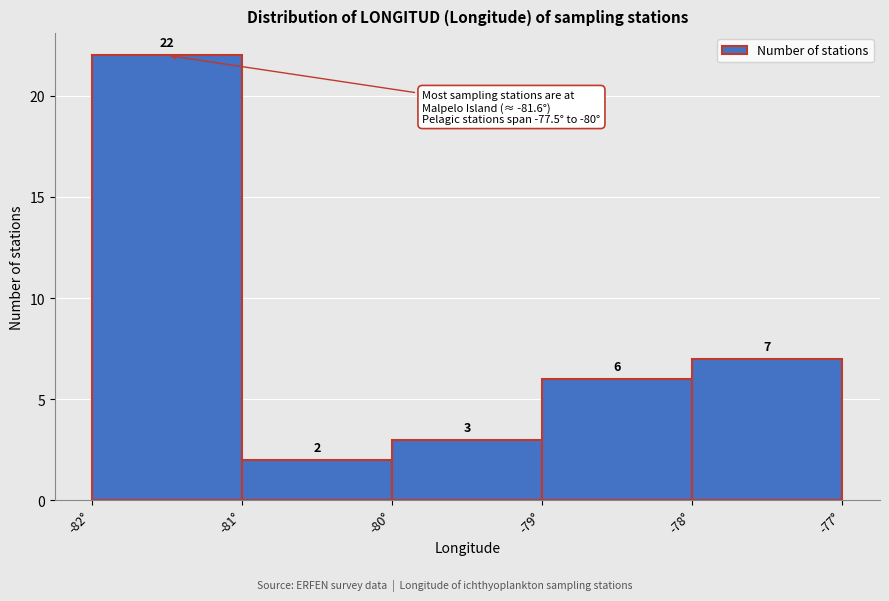

Reading left to right, list every bar in this chart as the range it spans on the x-axis followed by its height.

-82 to -81: 22
-81 to -80: 2
-80 to -79: 3
-79 to -78: 6
-78 to -77: 7